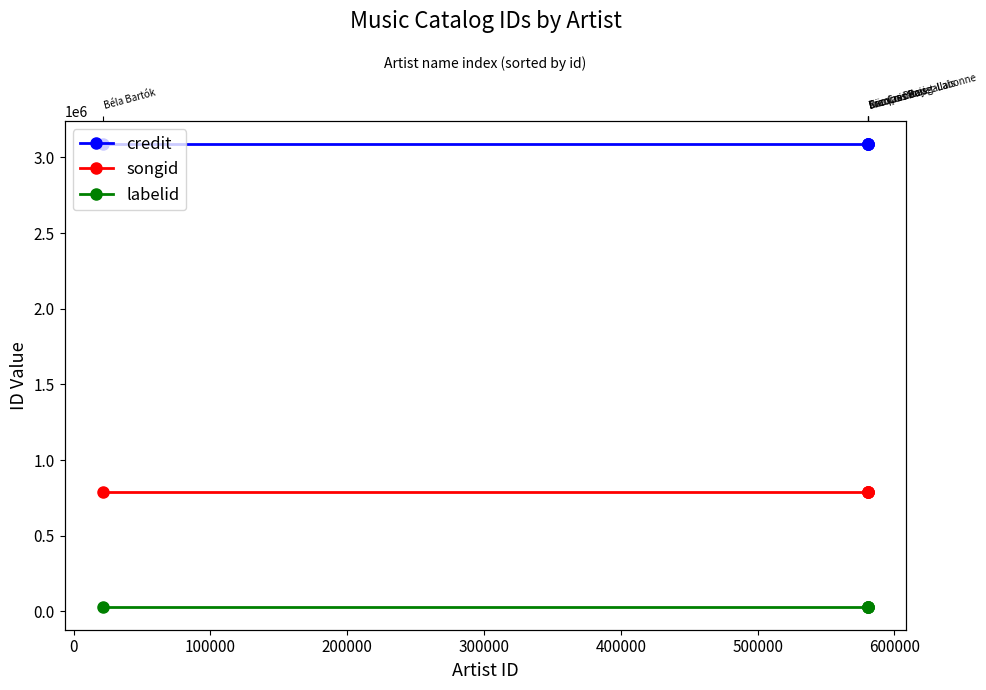

Rank the series by their average value, from lowest to highest.

labelid, songid, credit